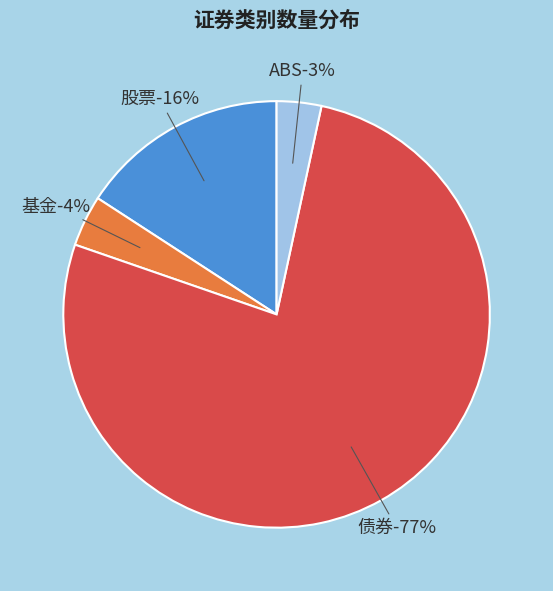

What percentage is NOT represented by 股票?

84.2%